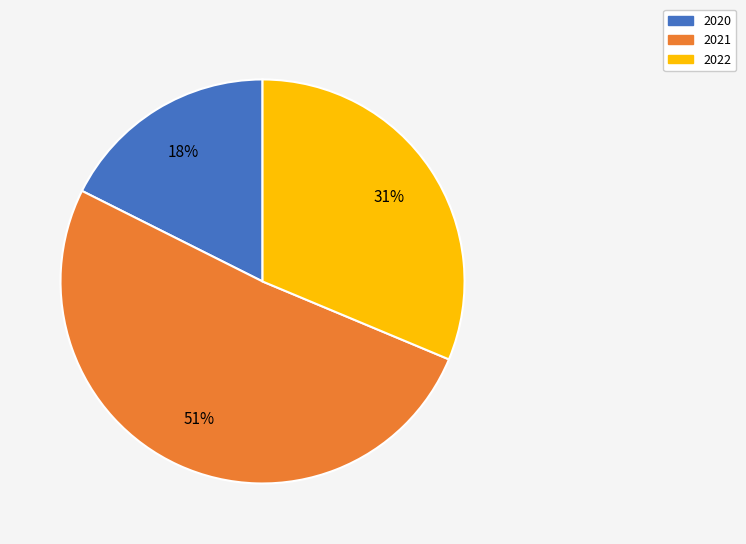

Is there a majority slice in this chart?

Yes